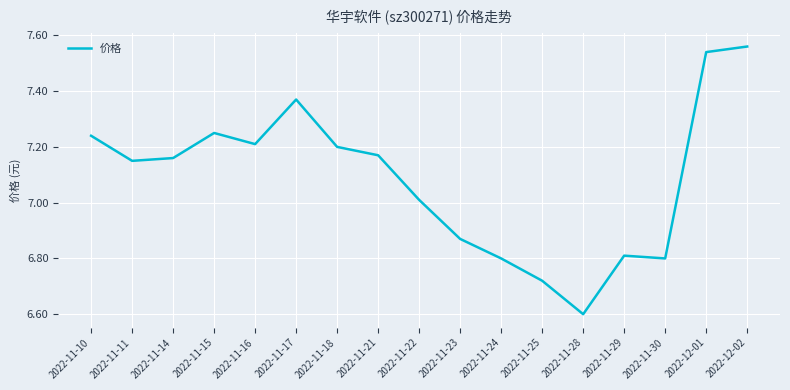

True or false: the data has more than 2 interior local peaks.

True